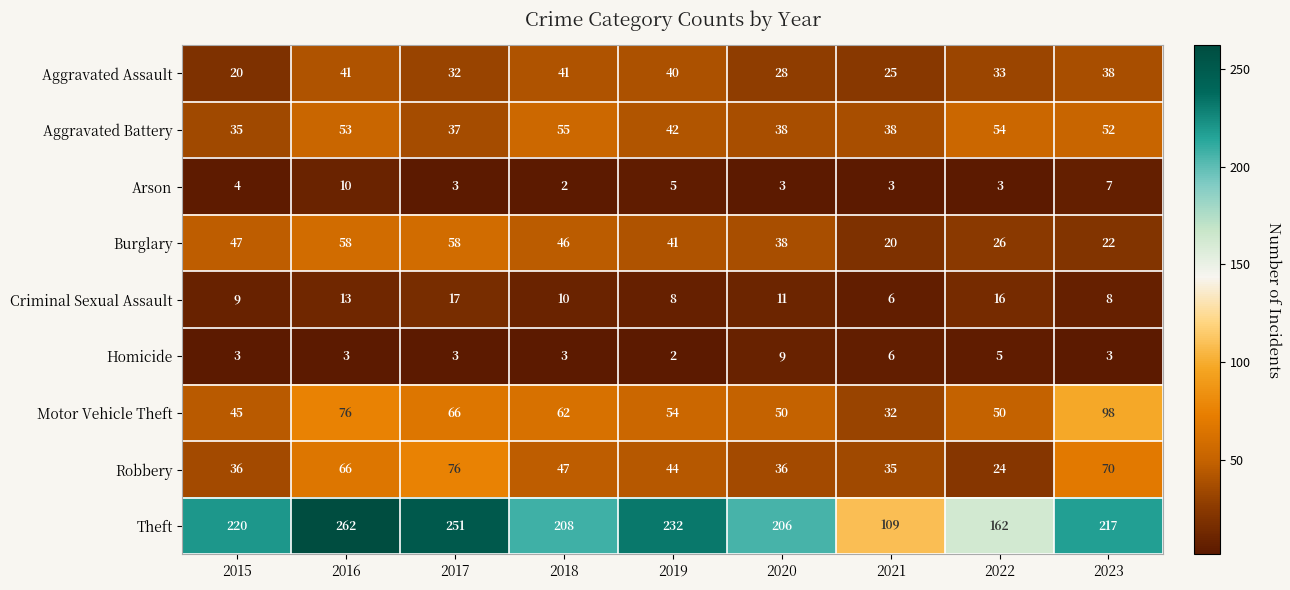

List the series in order of their peak value, highest first.

Theft, Motor Vehicle Theft, Robbery, Burglary, Aggravated Battery, Aggravated Assault, Criminal Sexual Assault, Arson, Homicide